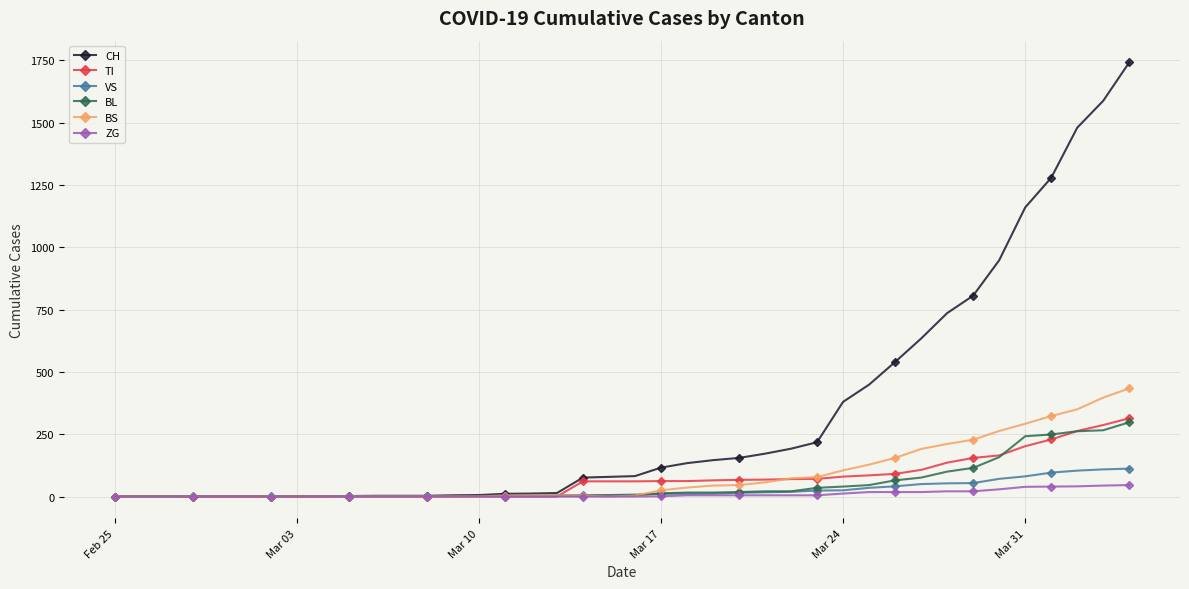

How many lines are shown in the chart?

6